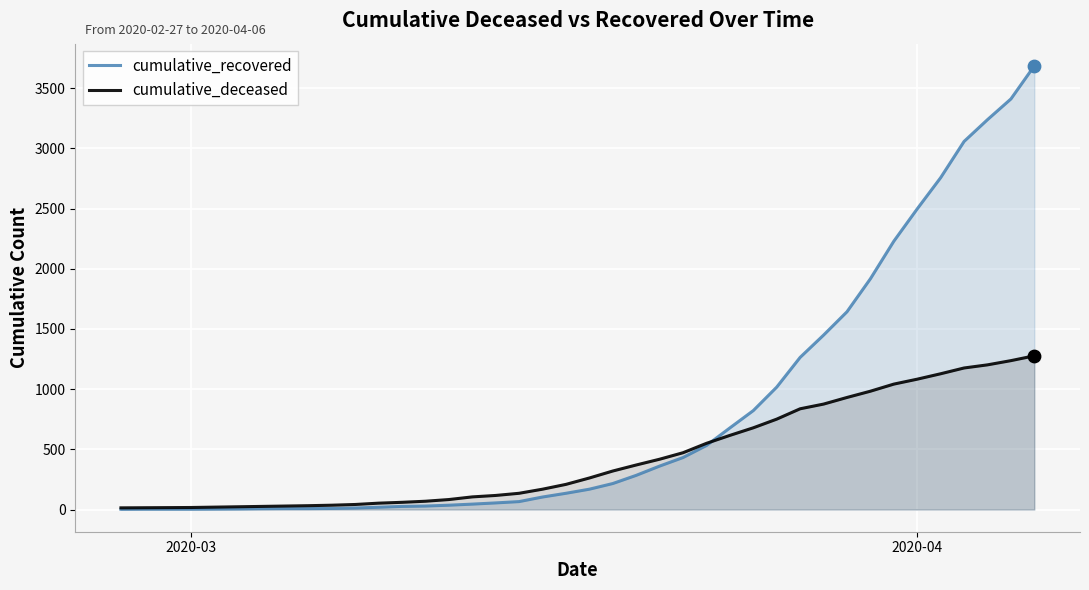

Which series has the largest Y range (max minus min)?

cumulative_recovered